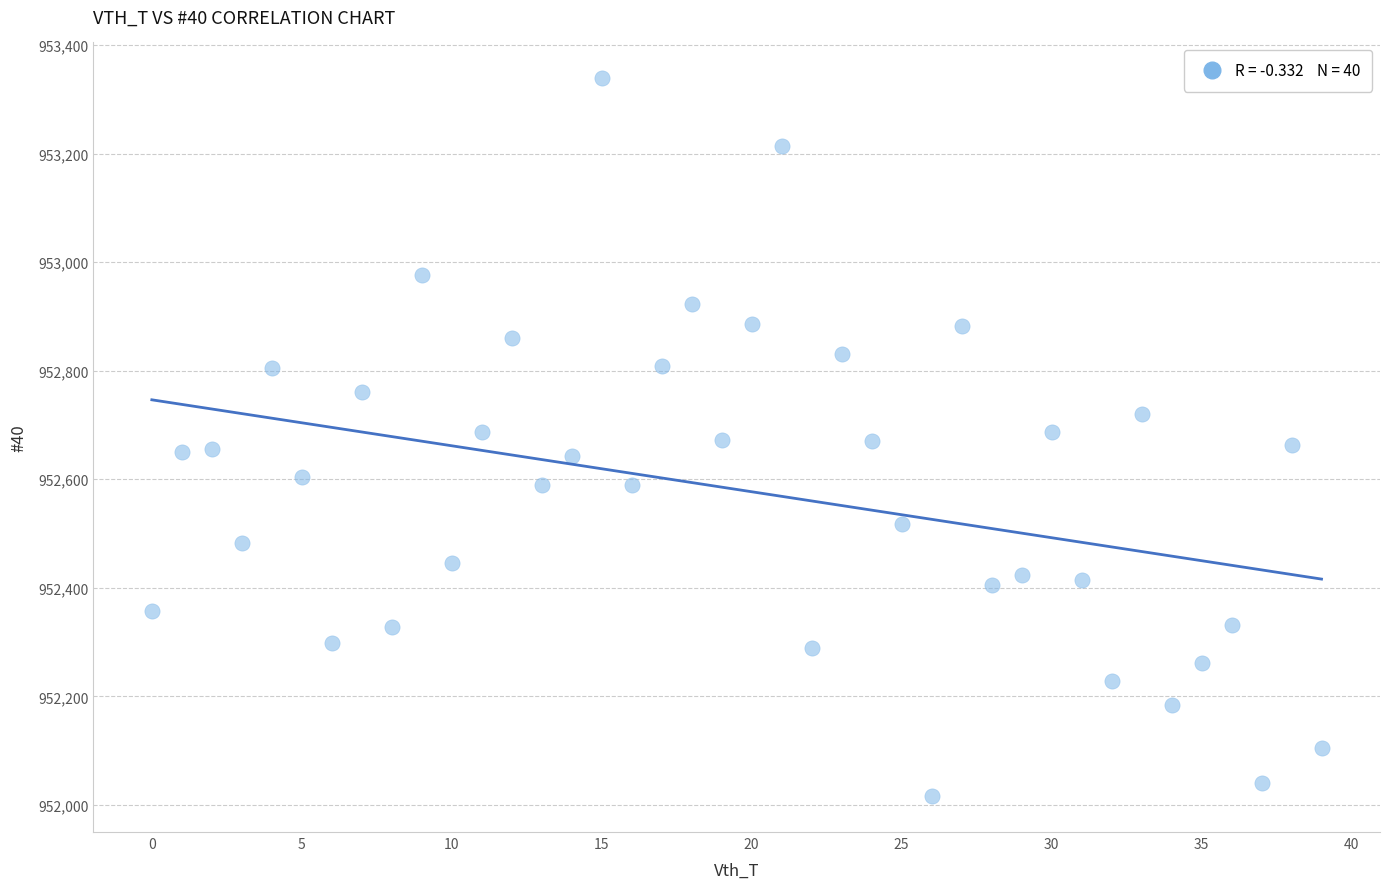

What is the range of Y values (max minus min)?

1323